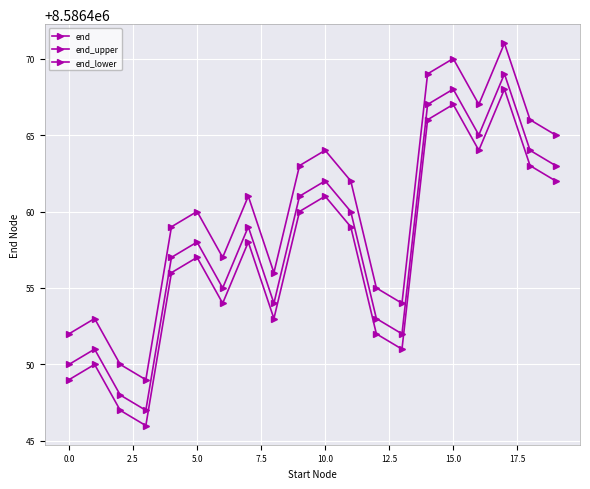

How many distinct data groups are displayed?

3